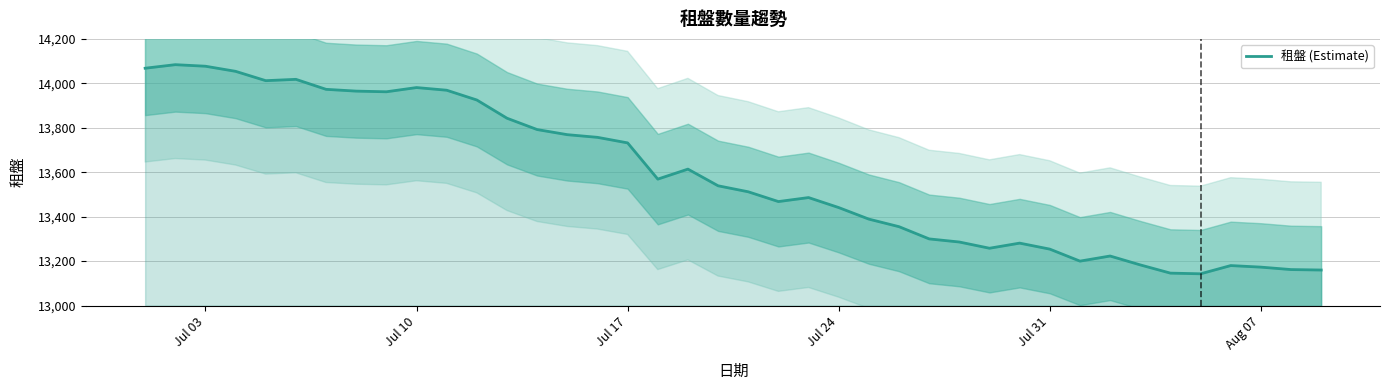

What is the difference between the second highest and second lowest values?

931